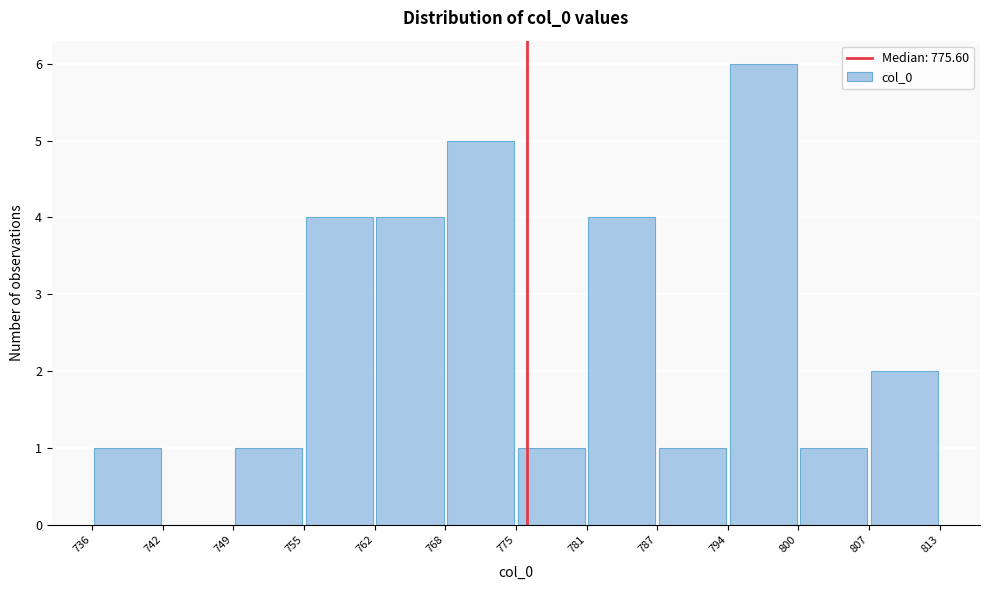

Reading left to right, transcribe this chart: for each bar, give the range it covers on the x-axis and its height. The values are not printed on the chart, so give them approximately, as read against the axis.

736 to 742: 1
742 to 749: 0
749 to 755: 1
755 to 762: 4
762 to 768: 4
768 to 775: 5
775 to 781: 1
781 to 787: 4
787 to 794: 1
794 to 800: 6
800 to 807: 1
807 to 813: 2